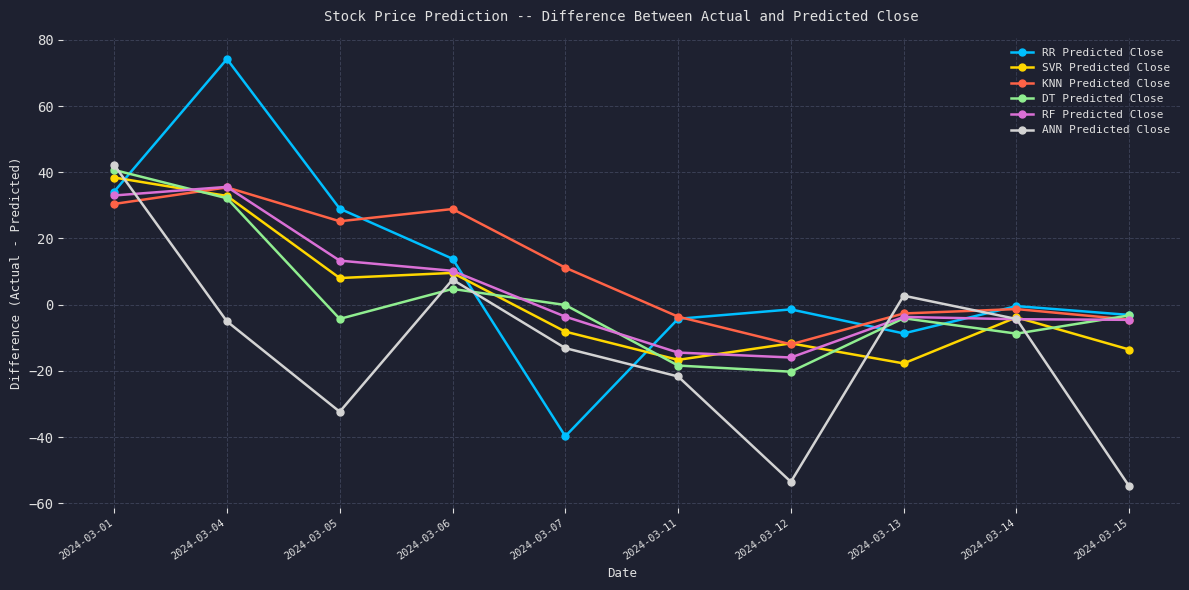

Which series has the largest total across all categories?

KNN Predicted Close